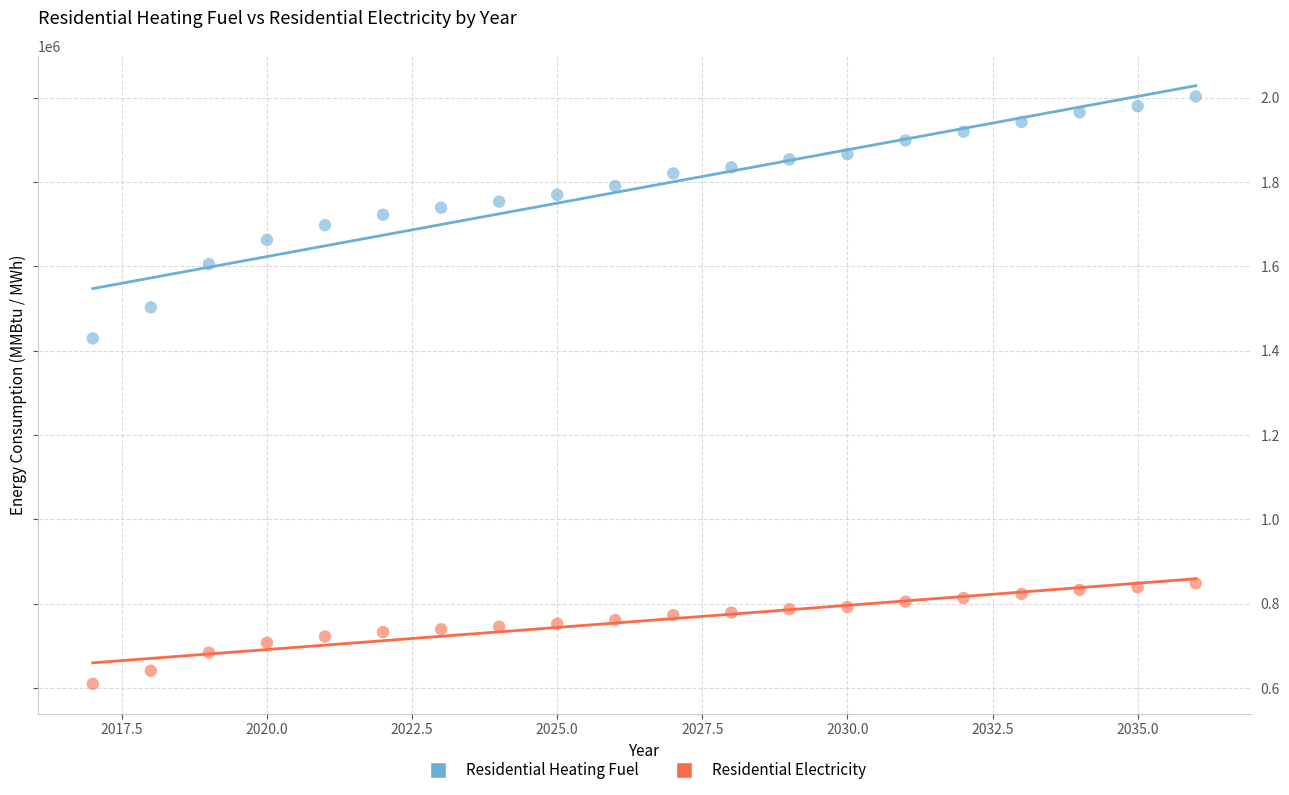

Across all data points, what is the range of Y values (max minus min)?

1392891.1